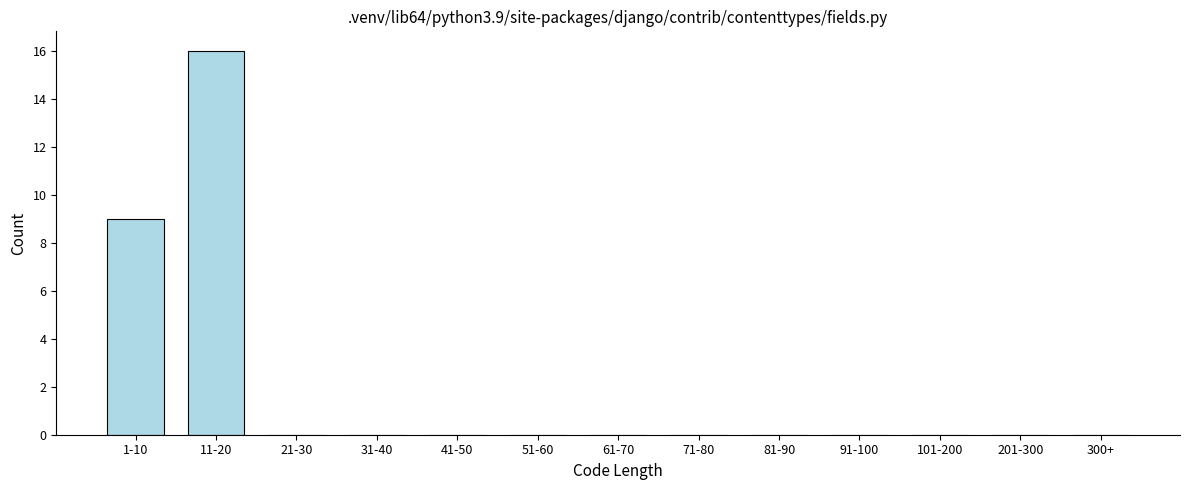

Reading left to right, extract all data points from this chart.

1-10=9	11-20=16	21-30=0	31-40=0	41-50=0	51-60=0	61-70=0	71-80=0	81-90=0	91-100=0	101-200=0	201-300=0	300+=0